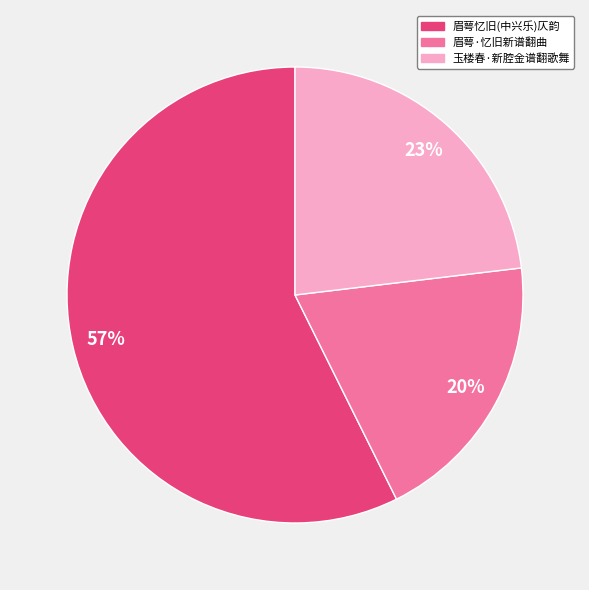

Is there any slice that represents more than half of the pie?

Yes